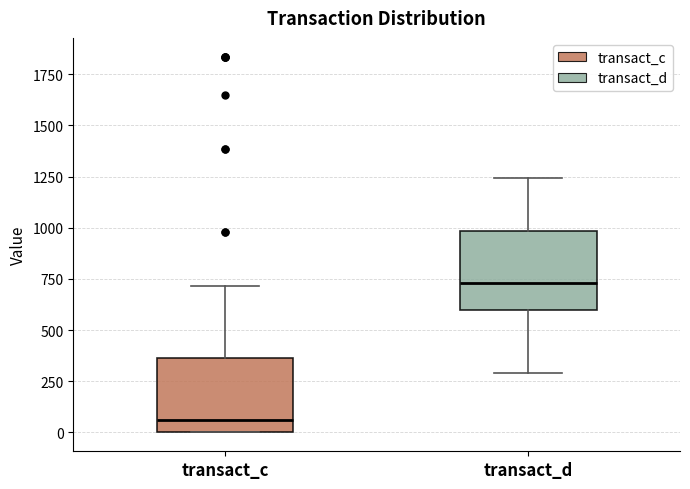

Reading left to right, read every box against the y-axis: the position of its median line, the range the box covers, and the ends of its whiskers. The values are not printed on the chart, so give them approximately, as read against the axis.

transact_c: median 50, box 0 to 350, whiskers 0 to 700
transact_d: median 750, box 600 to 1000, whiskers 300 to 1250